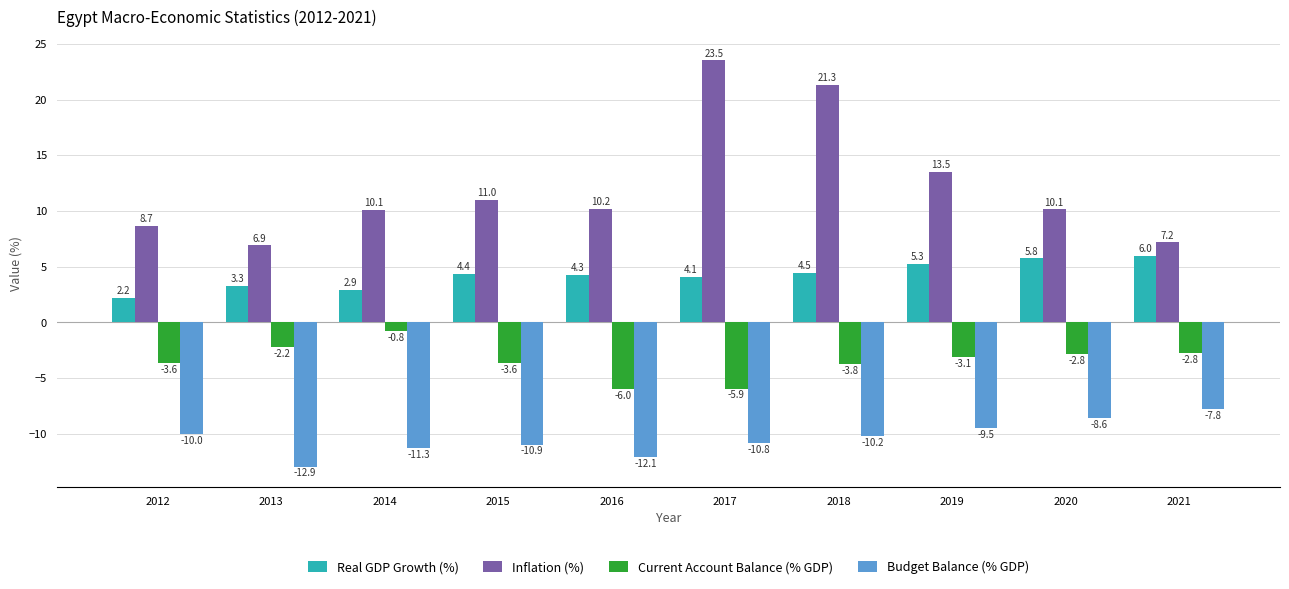

What is the difference between the Inflation (%) values at 2013 and 2017?

16.6